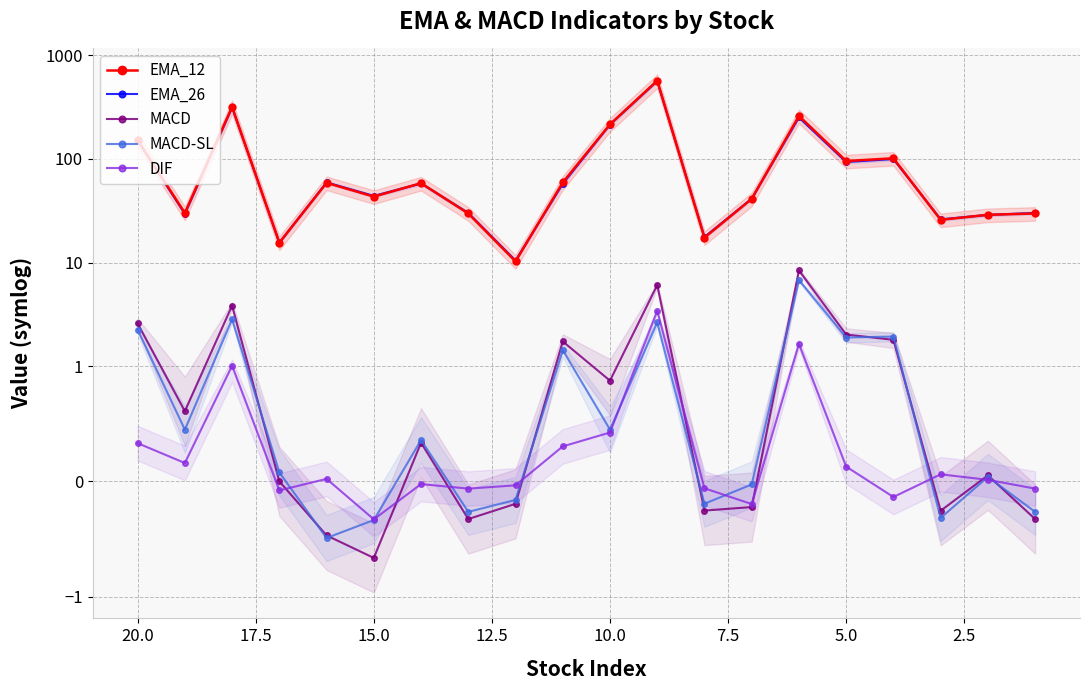

True or false: DIF and EMA_26 intersect in this chart.

False